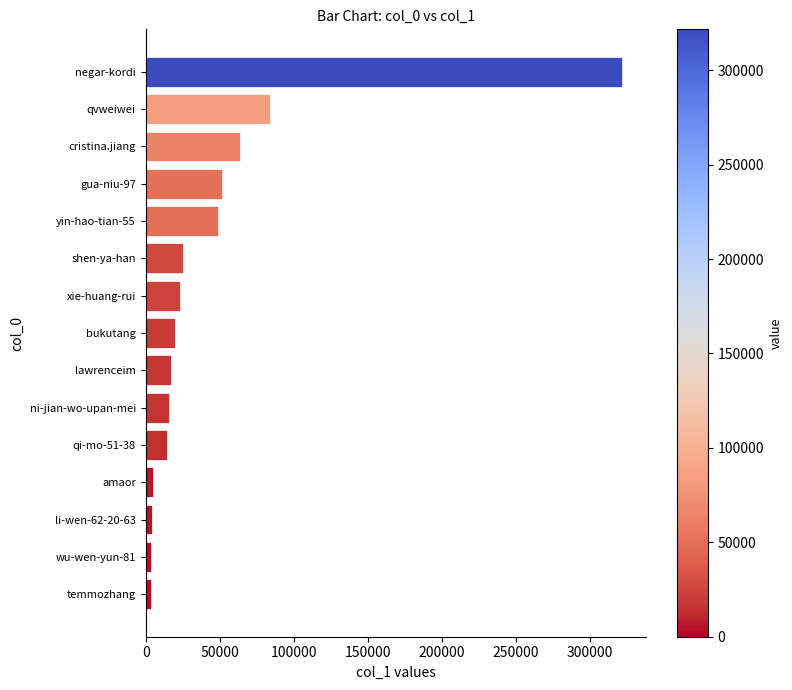

What is the average value?

46760